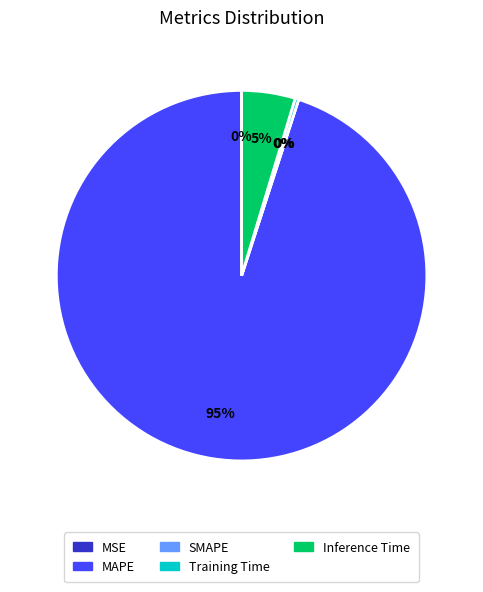

Which has a higher value, Inference Time or Training Time?

Inference Time